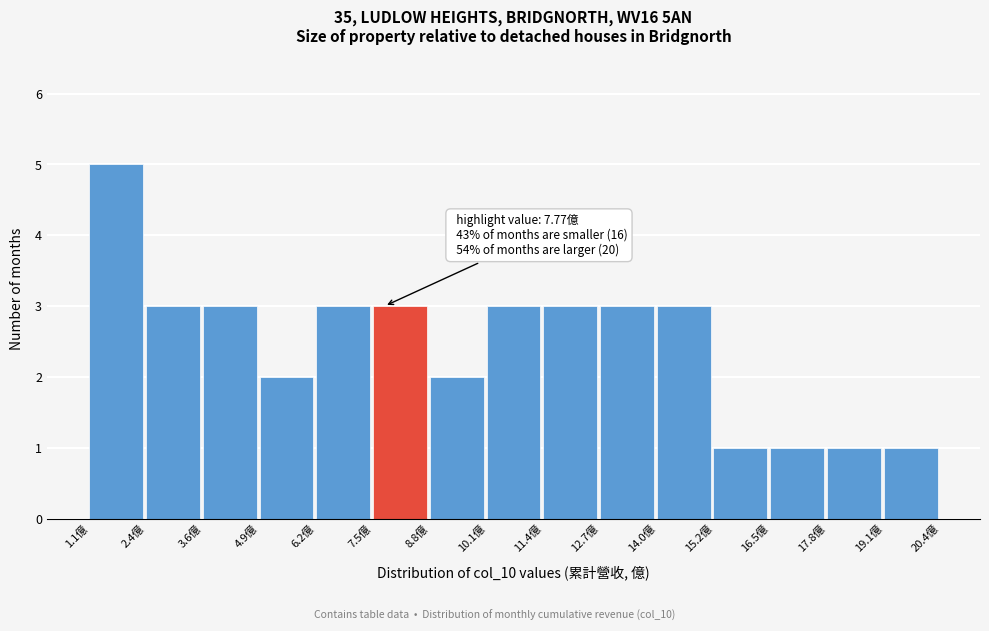

Which range on the x-axis has the tallest bar?

1.0 to 2.4